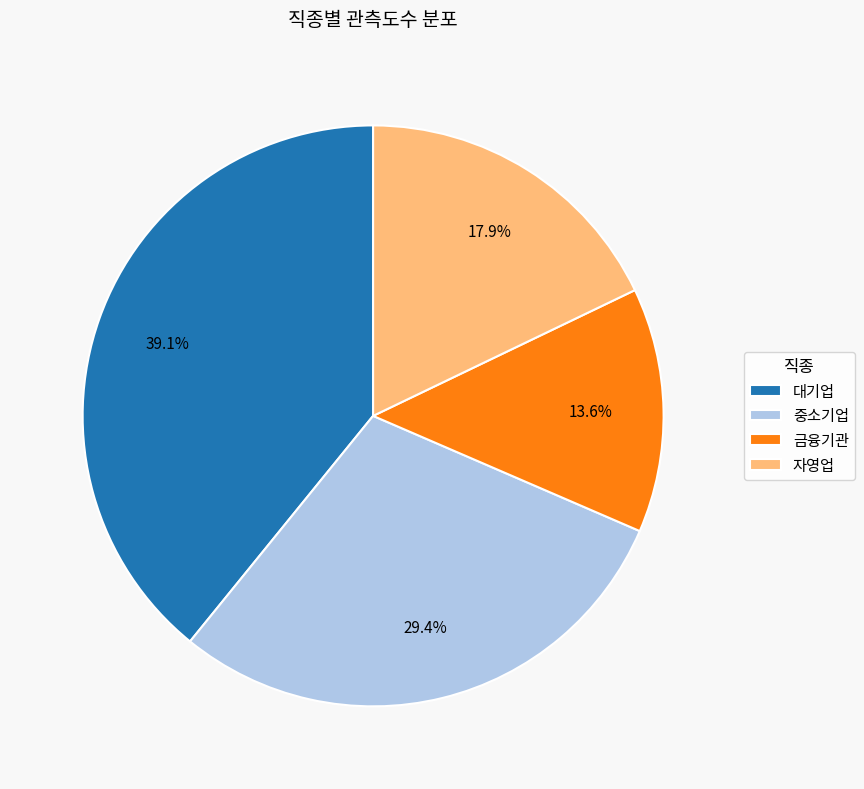

Rank the categories by value from highest to lowest.

대기업, 중소기업, 자영업, 금융기관